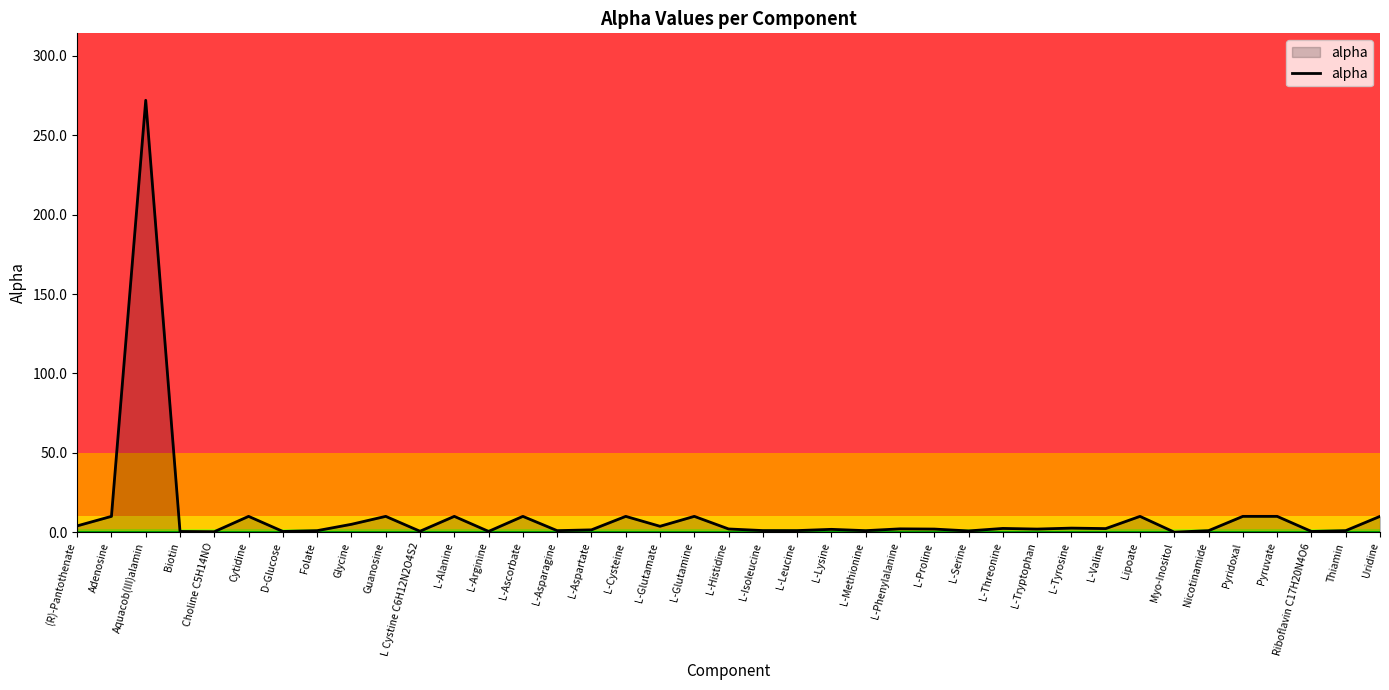

What is the greatest value displayed?

272.0